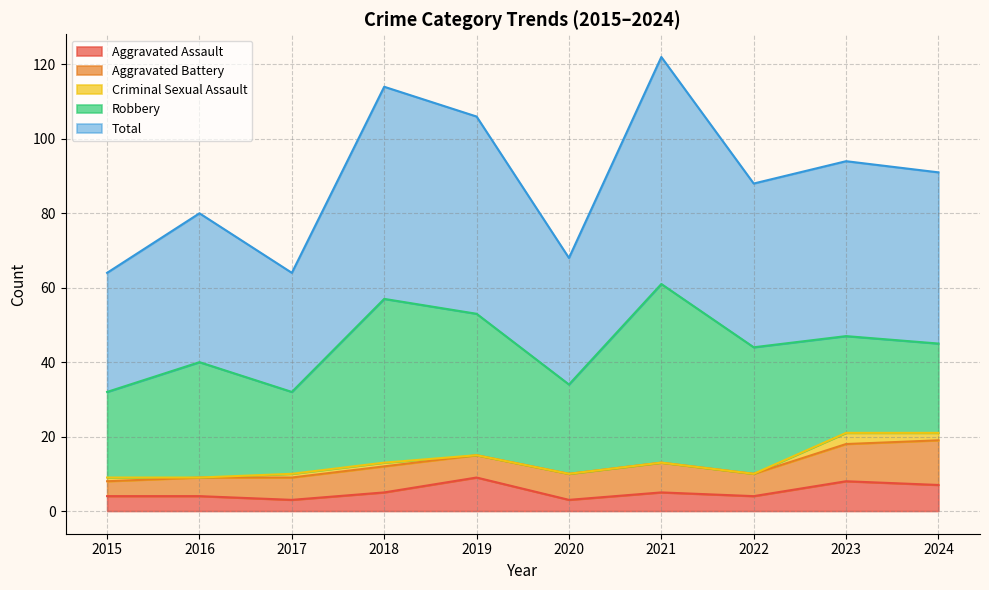

Reading right to left, what are all the values shown in this chart?

Aggravated Assault: 2024=7	2023=8	2022=4	2021=5	2020=3	2019=9	2018=5	2017=3	2016=4	2015=4
Aggravated Battery: 2024=12	2023=10	2022=6	2021=8	2020=7	2019=6	2018=7	2017=6	2016=5	2015=4
Criminal Sexual Assault: 2024=2	2023=3	2022=0	2021=0	2020=0	2019=0	2018=1	2017=1	2016=0	2015=1
Robbery: 2024=24	2023=26	2022=34	2021=48	2020=24	2019=38	2018=44	2017=22	2016=31	2015=23
Total: 2024=46	2023=47	2022=44	2021=61	2020=34	2019=53	2018=57	2017=32	2016=40	2015=32